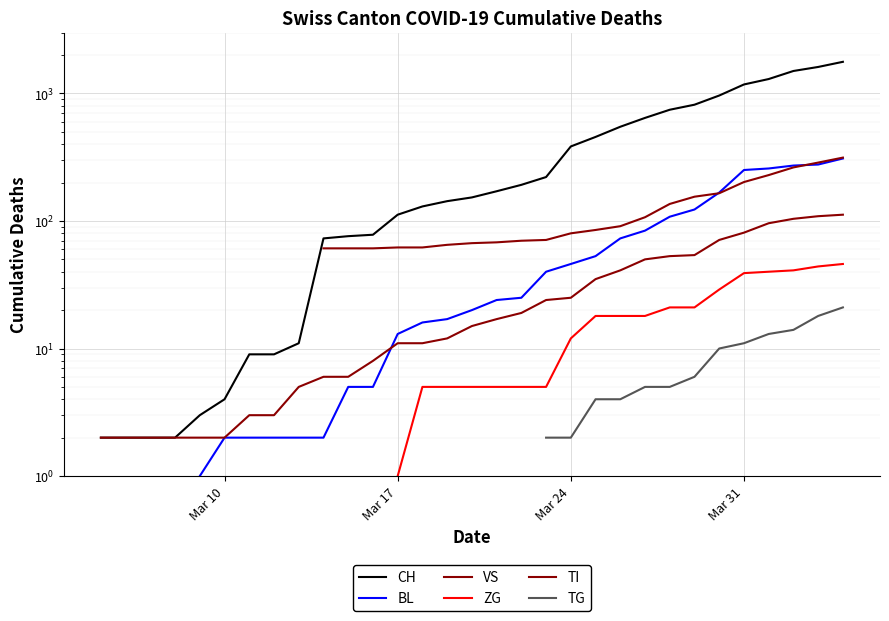

What is the value of the BL point at the 25th from the left?

20.0